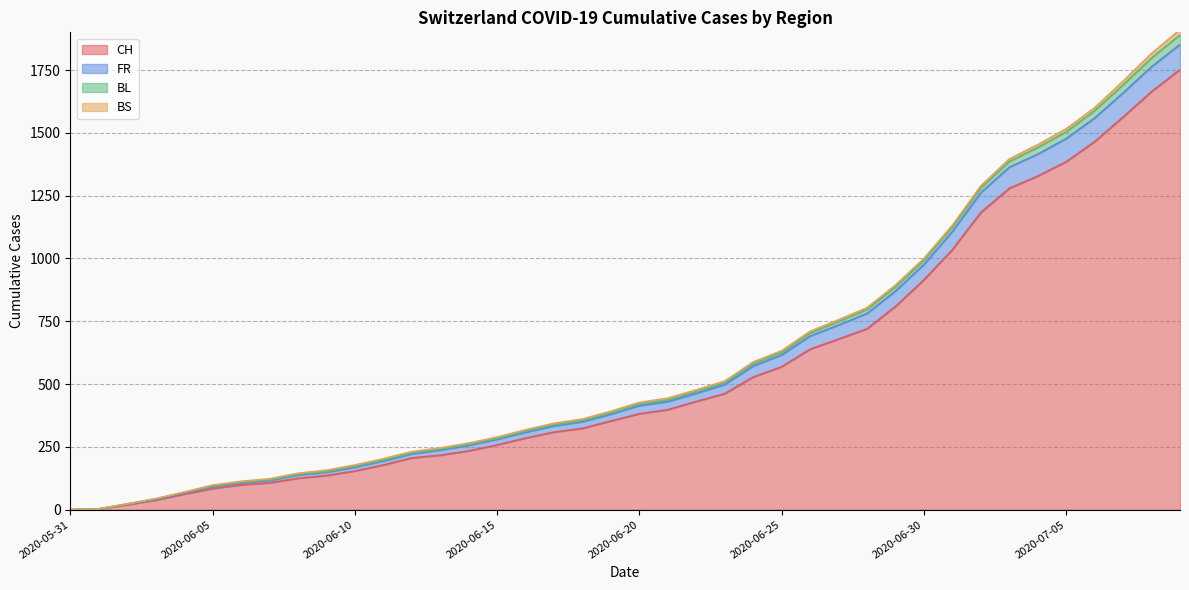

Does the chart have visible grid lines?

Yes